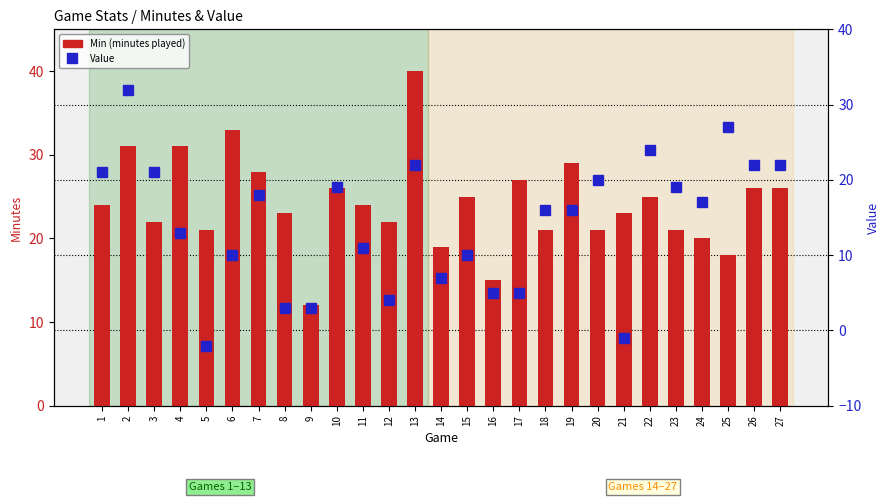

What is the difference between the Min values at 24 and 22?

5